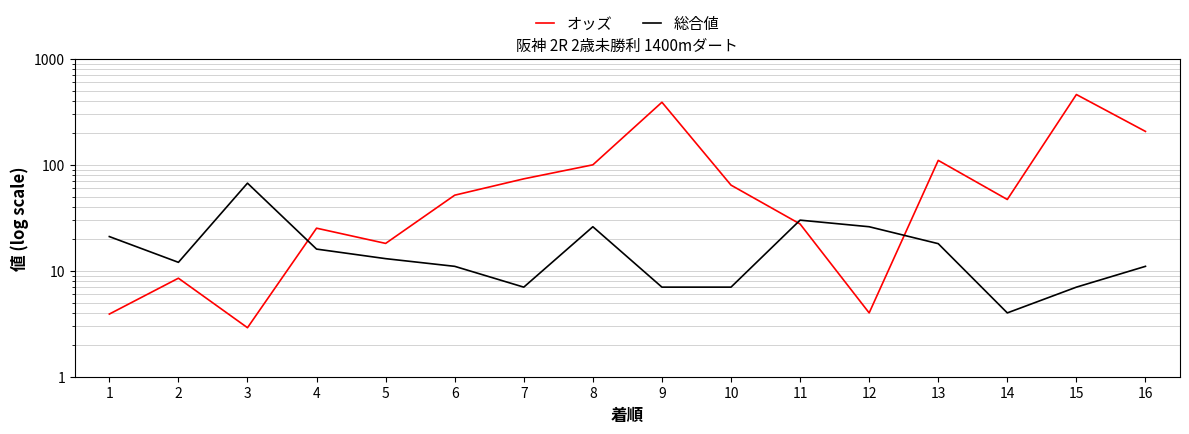

Rank the series by their average value, from lowest to highest.

総合値, オッズ